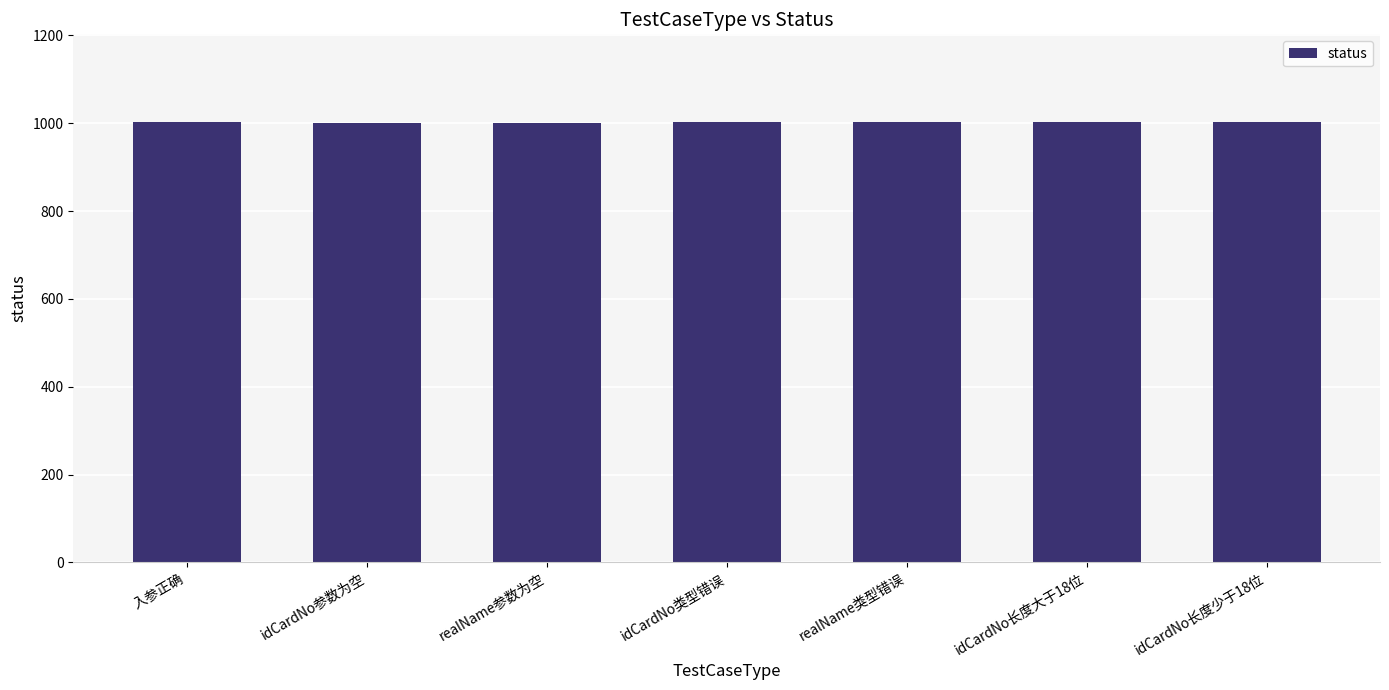

Approximately how many times larger is the value at idCardNo类型错误 compared to realName参数为空?

1.0